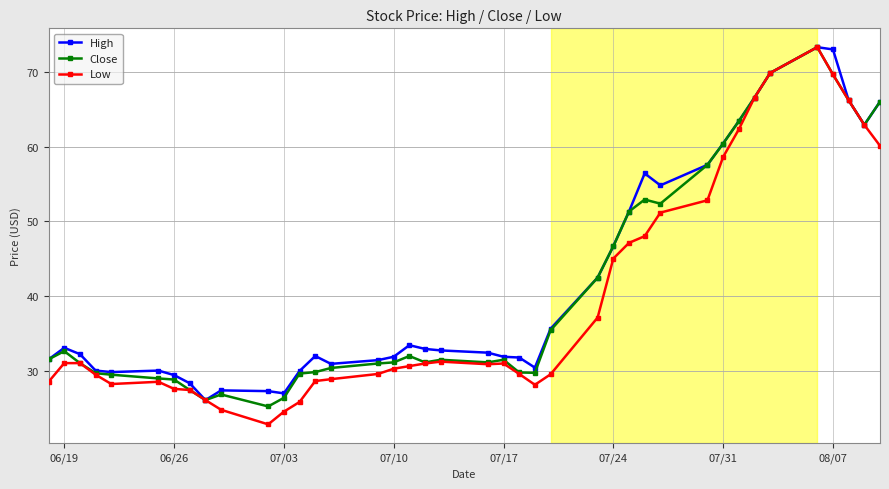

True or false: High has more than 0 points higher than both neighbors.

True